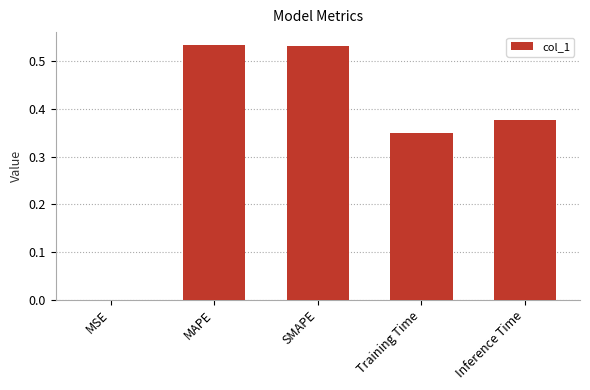

Is it true that the value at MSE is 0.0?

True